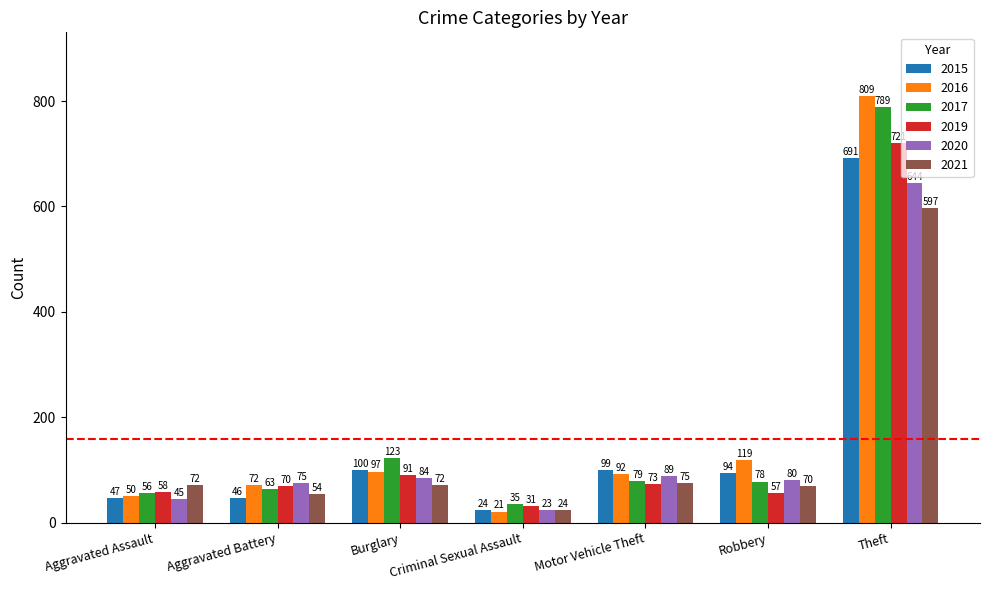

At which category does the chart reach its peak across all series?

Theft